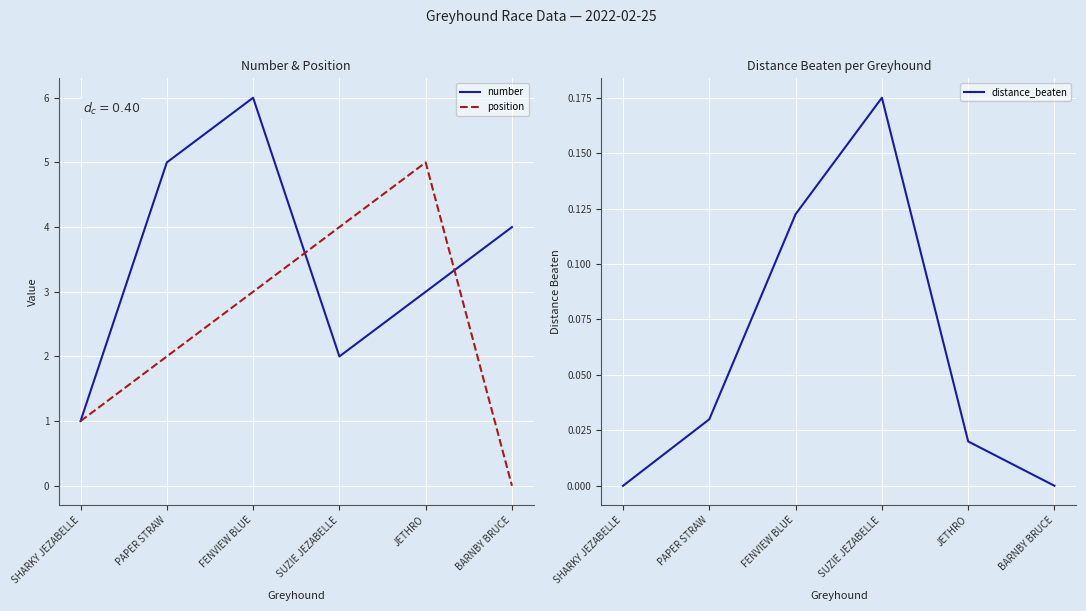

What is the maximum value shown in the chart?

6.0